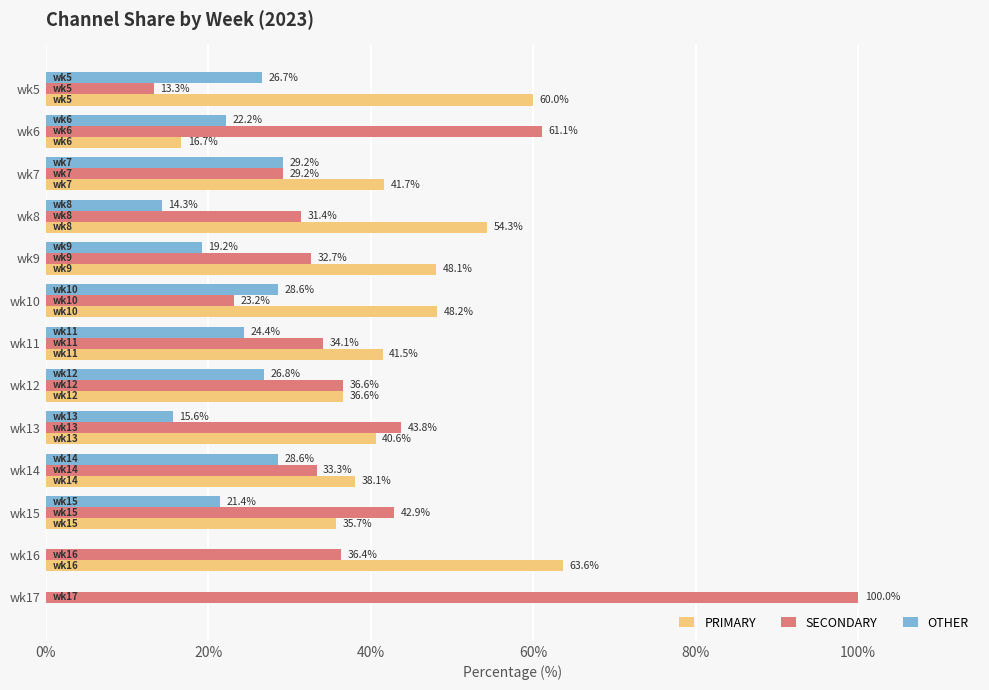

True or false: PRIMARY has a value of 16.7 at wk6.

True